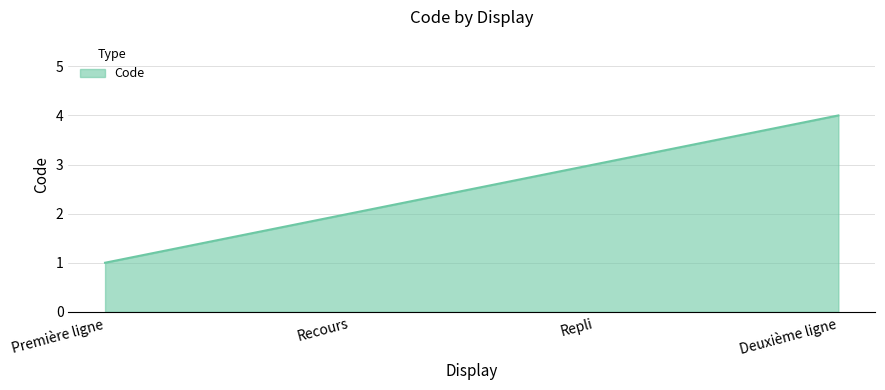

Rank the categories by value from highest to lowest.

Deuxième ligne, Repli, Recours, Première ligne